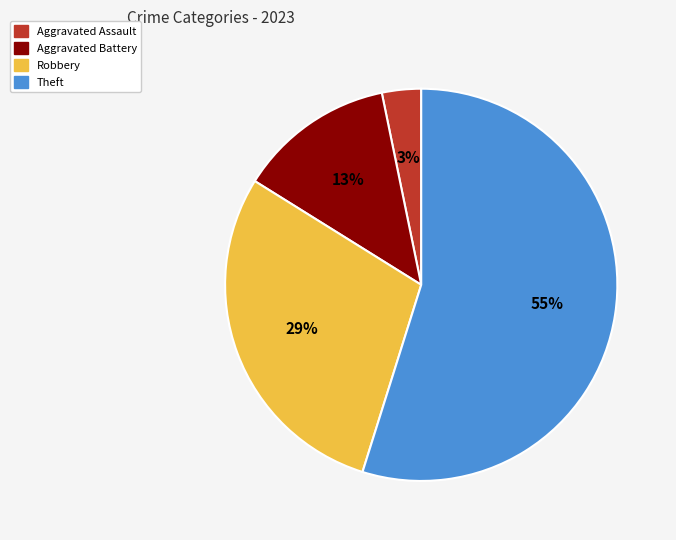

How many segments does this pie chart have?

4